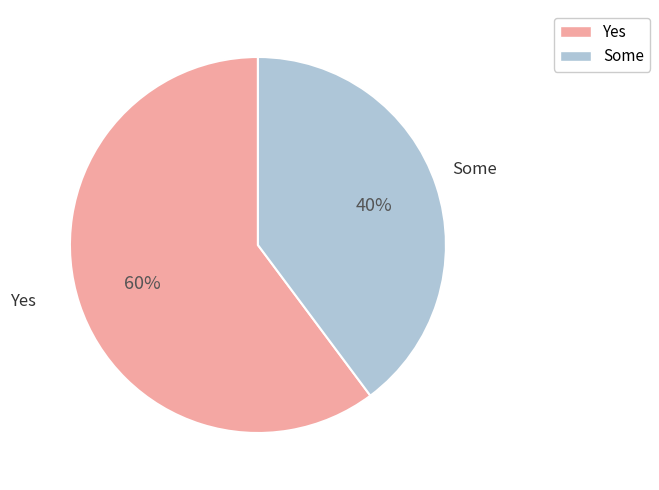

Does any single category account for the majority?

Yes